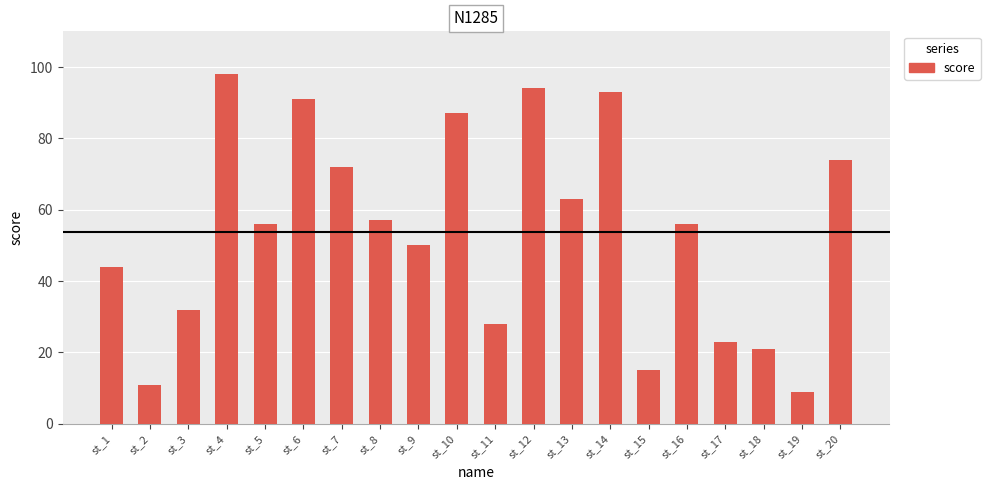

At which category does the chart reach its minimum across all series?

st_19